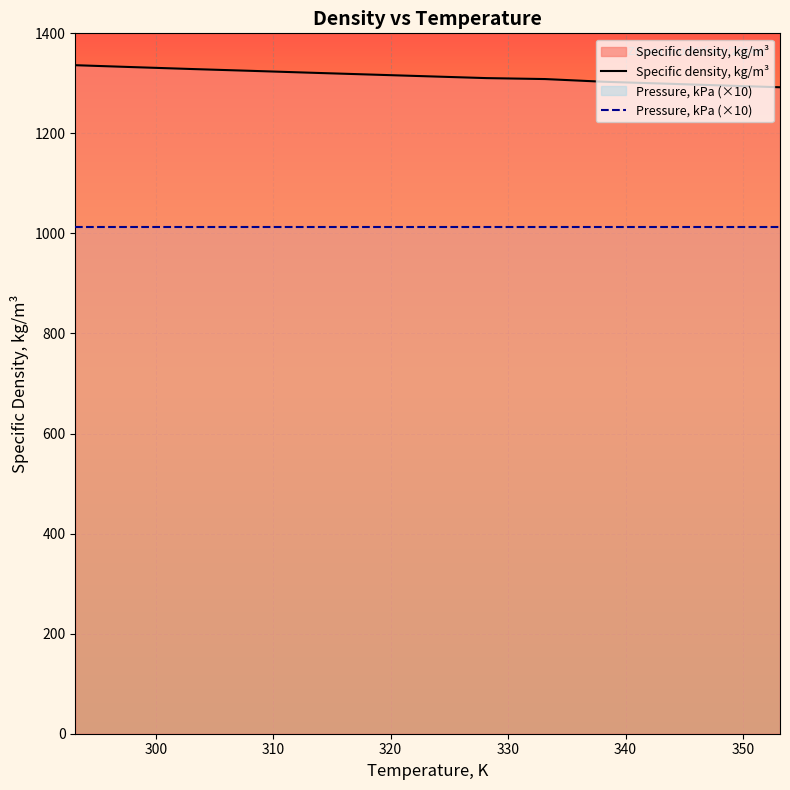

What is the difference between the maximum and minimum values in the Specific density, kg/m³ series?

44.1